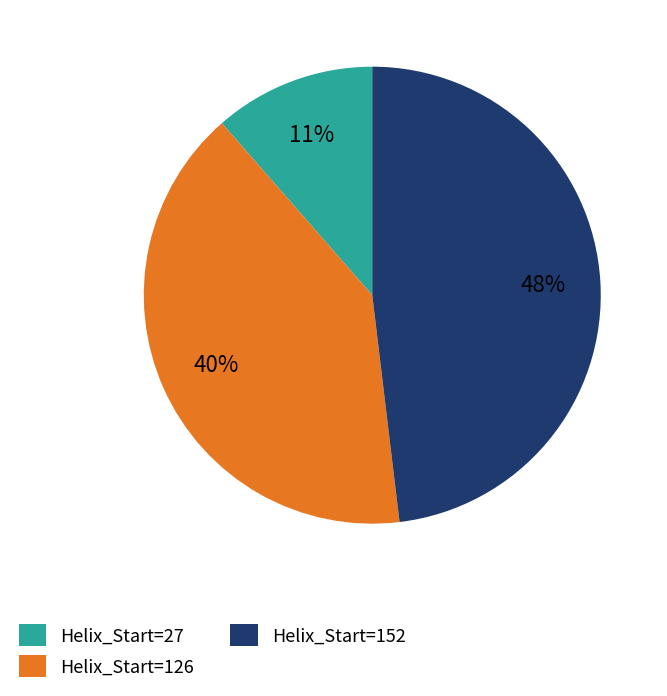

To the nearest percent, what portion does Helix_Start=152 represent?

48%